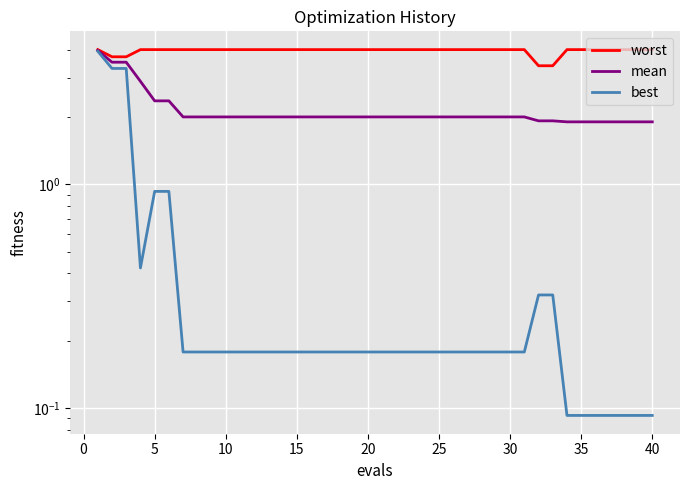

What is the greatest value displayed?

4.0